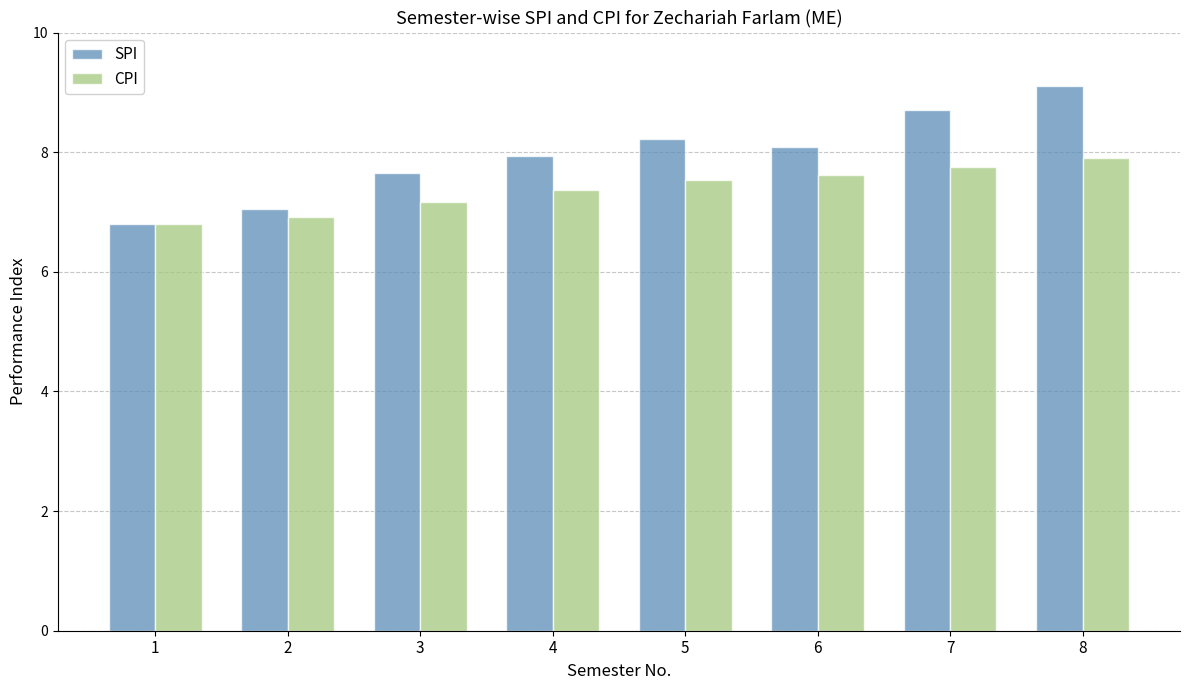

At how many categories does at least one series exceed 8?

4